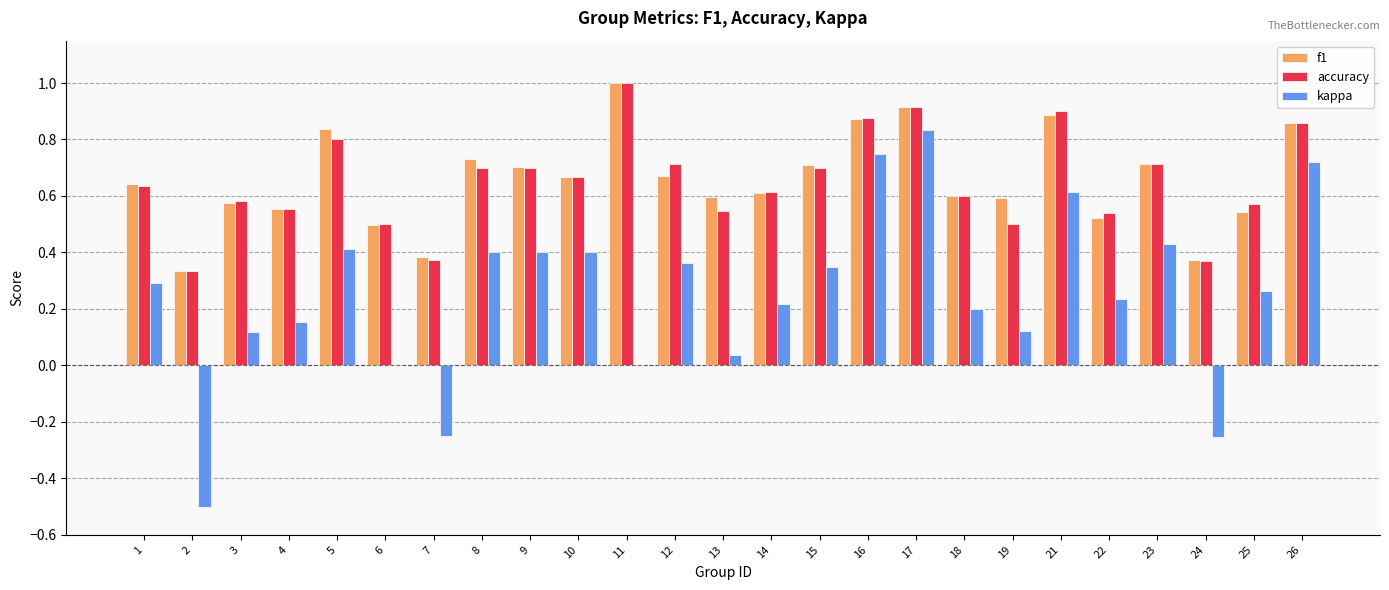

Is the value of accuracy at 5 greater than the value of f1 at 5?

No